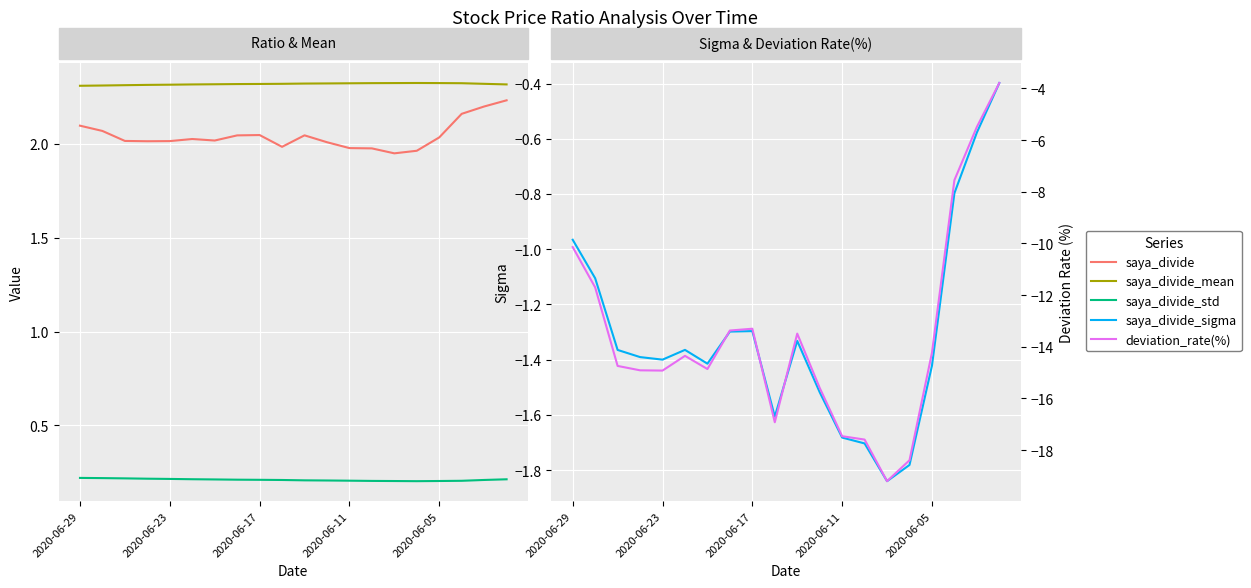

The value of deviation_rate(%) at 14 is -19.2. True or false?

True